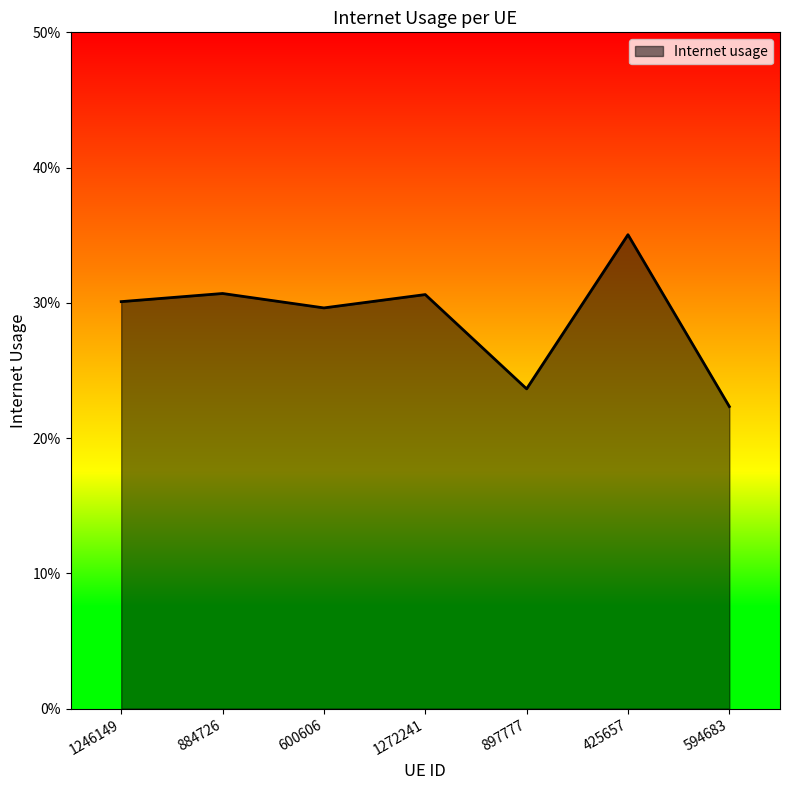

Does the chart have visible grid lines?

No